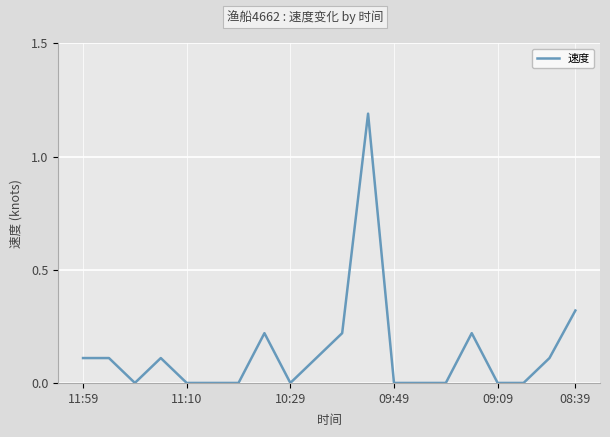

What is the difference between the maximum and minimum values?

1.2